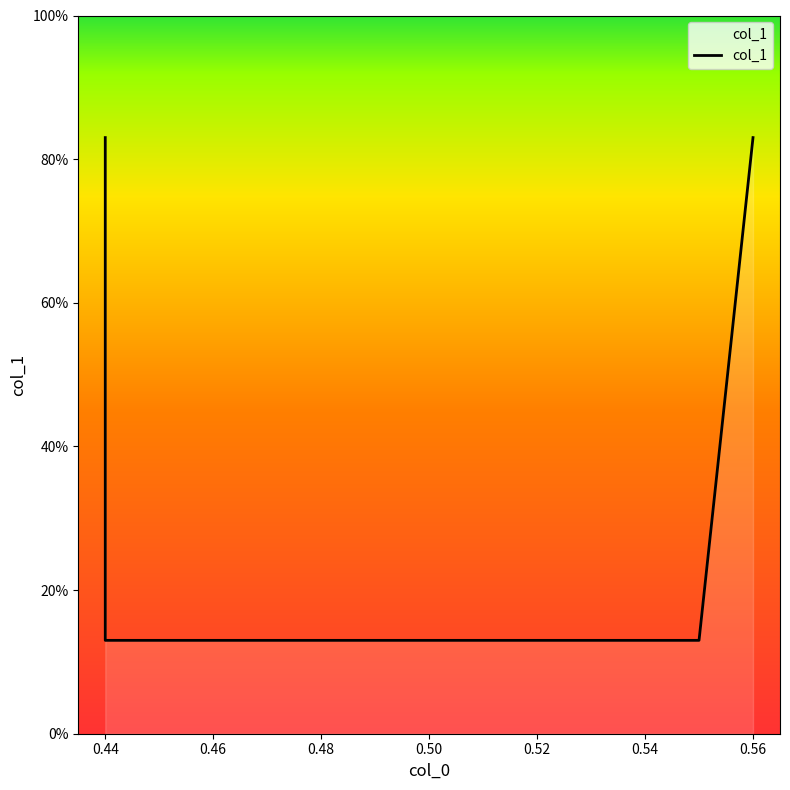

At which label is the value closest to 0?

0.44